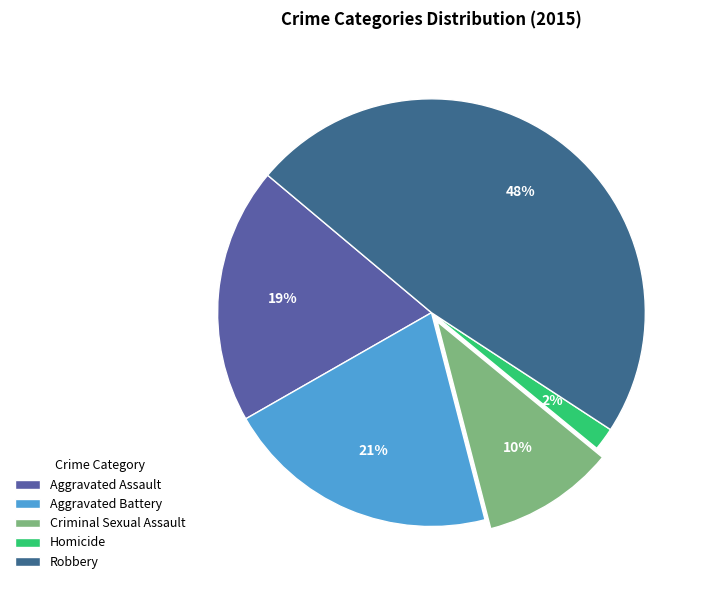

Which has a higher value, Aggravated Assault or Criminal Sexual Assault?

Aggravated Assault